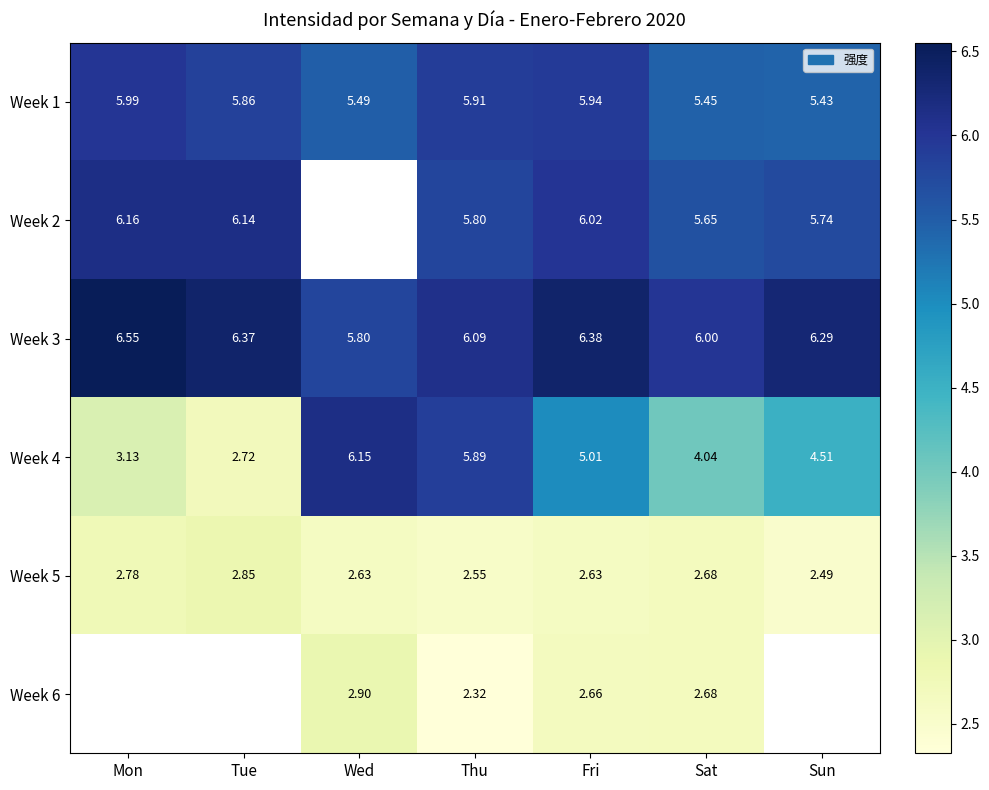

At how many categories does at least one series exceed 6?

6